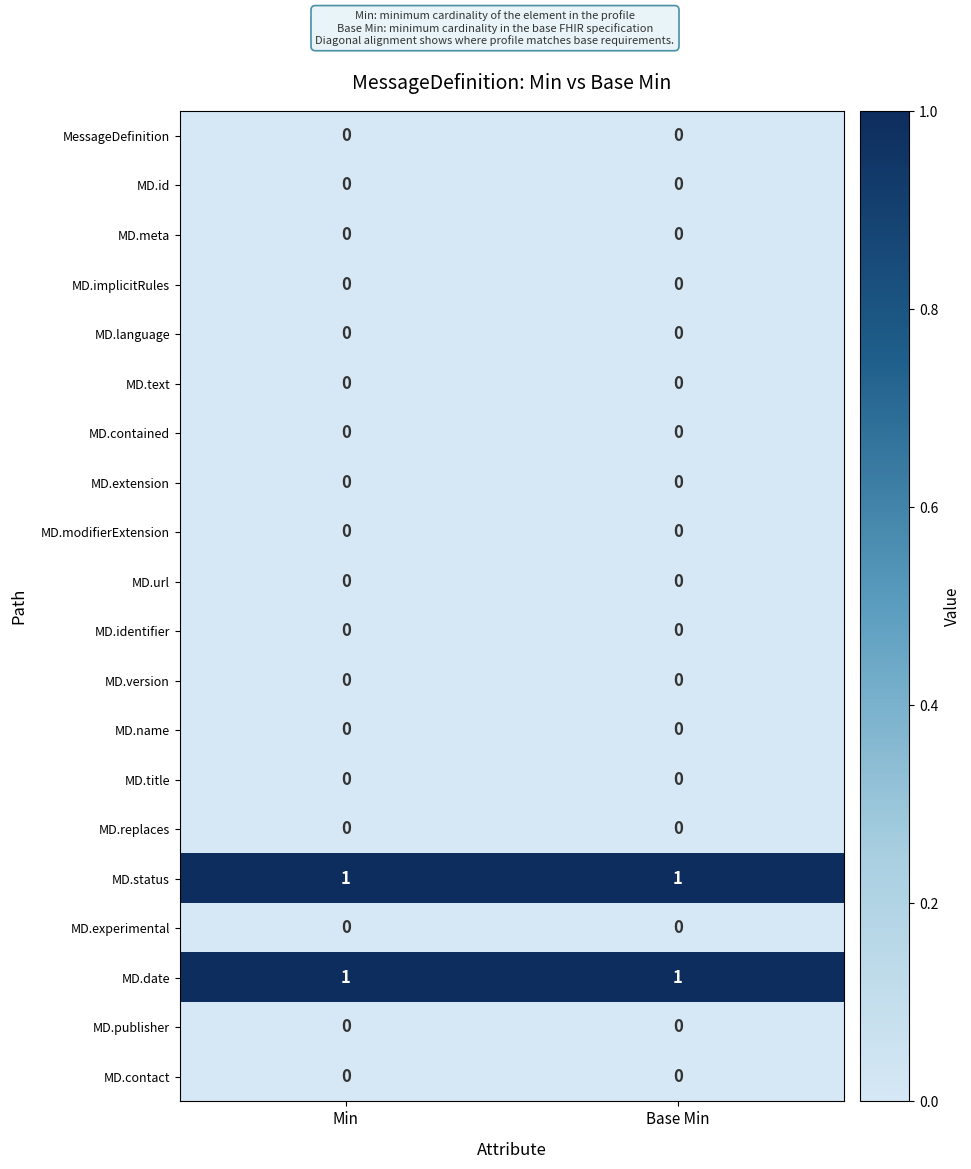

True or false: MD.version has a value of 0 at Min.

True